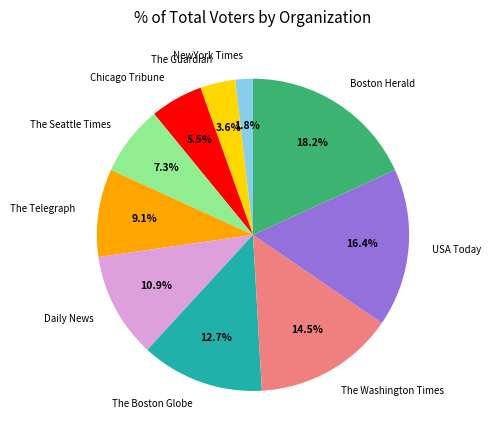

Which category has the biggest portion of the pie?

Boston Herald